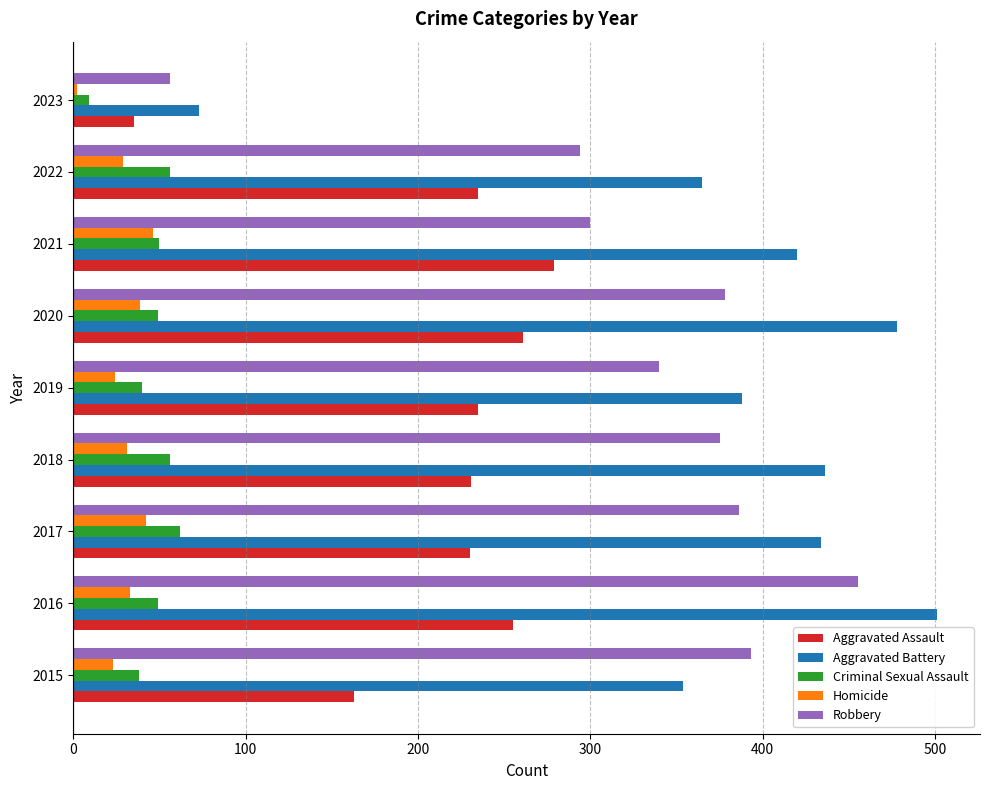

List the series in order of their peak value, highest first.

Aggravated Battery, Robbery, Aggravated Assault, Criminal Sexual Assault, Homicide